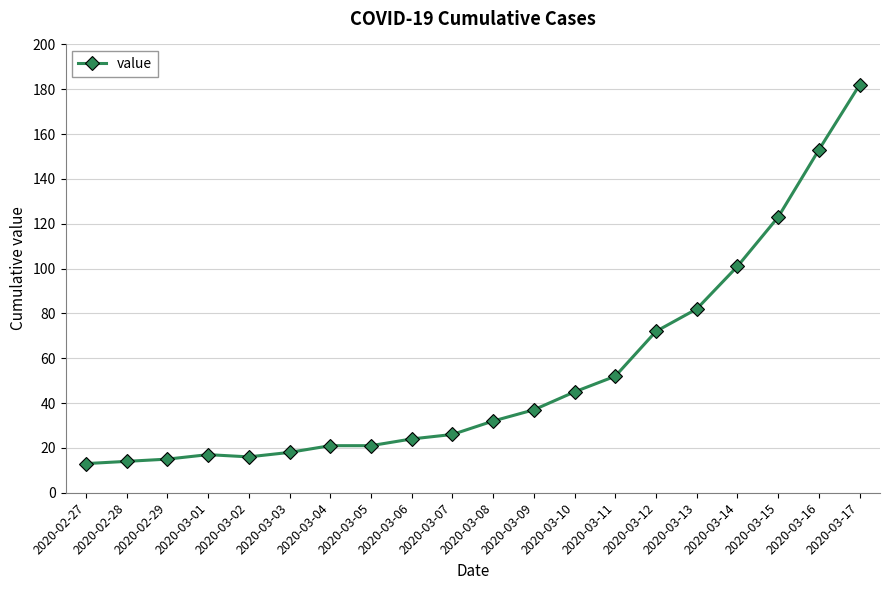

Where is the data nearest to the value 97?

2020-03-14